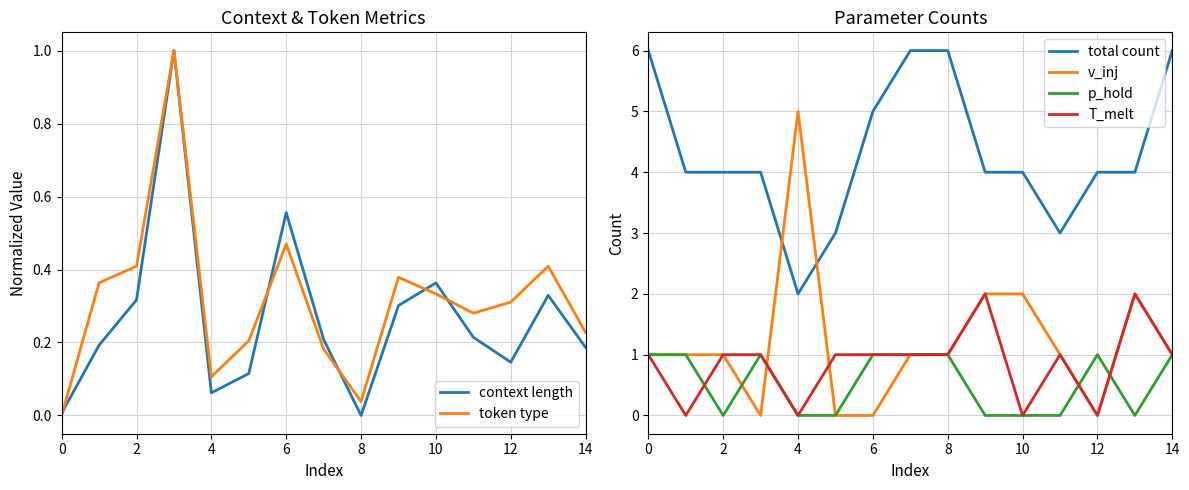

What are all the series names shown in the legend?

context length, token type, total count, v_inj, p_hold, T_melt